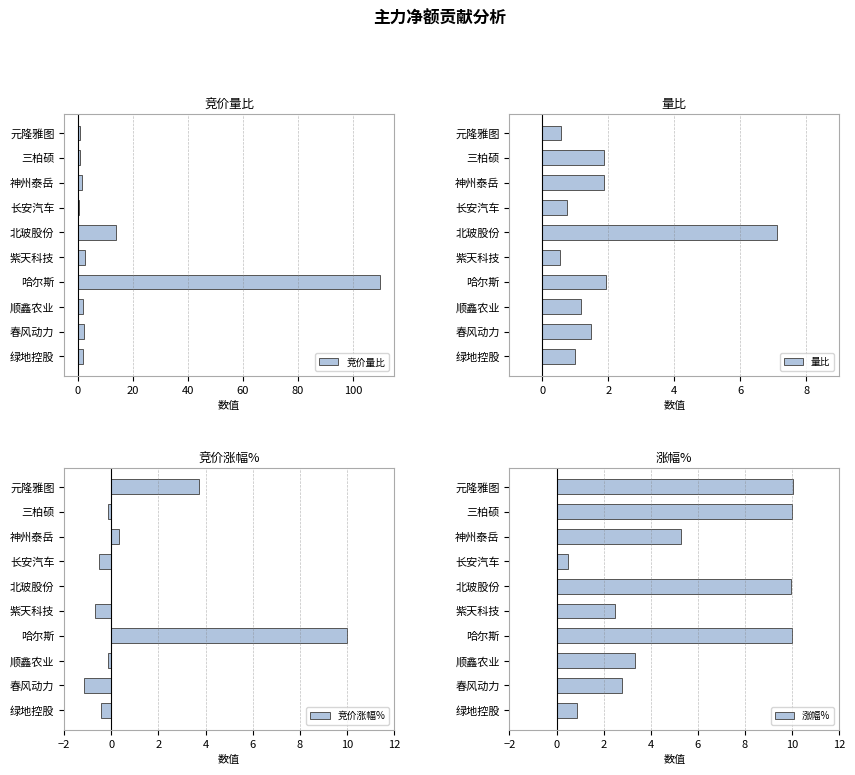

Read the 量比 value at 哈尔斯.

1.9